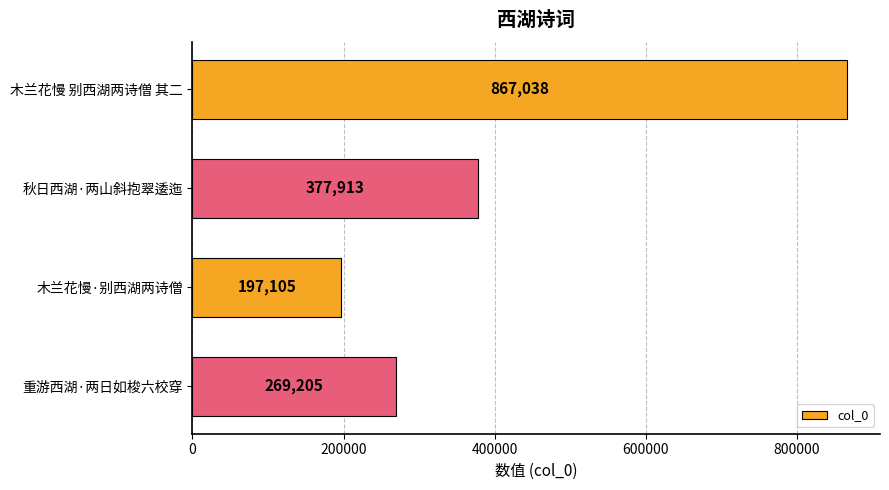

What position from the top is 重游西湖·两日如梭六校穿?

4